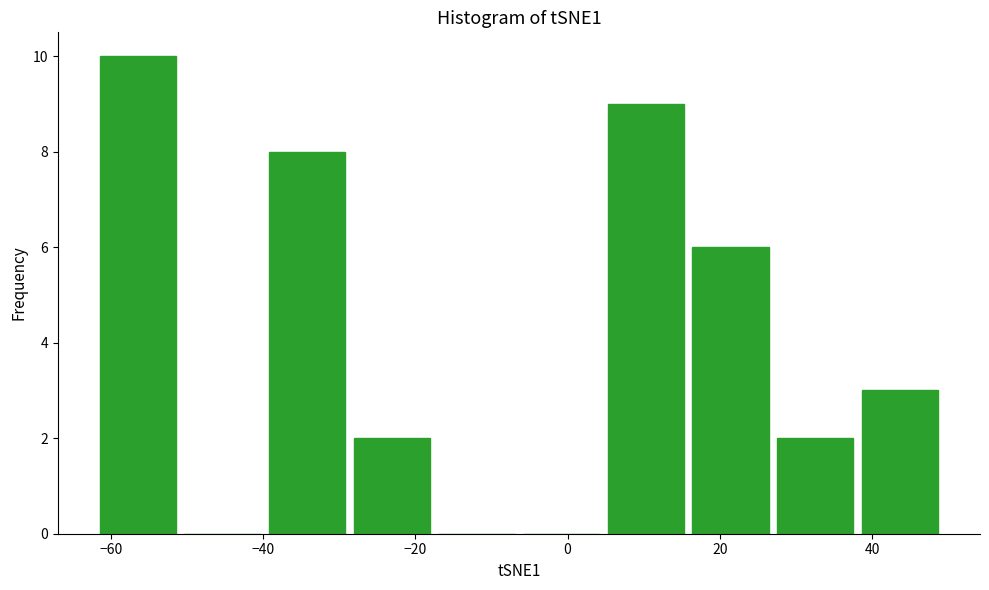

Which range on the x-axis has the tallest bar?

-62 to -50